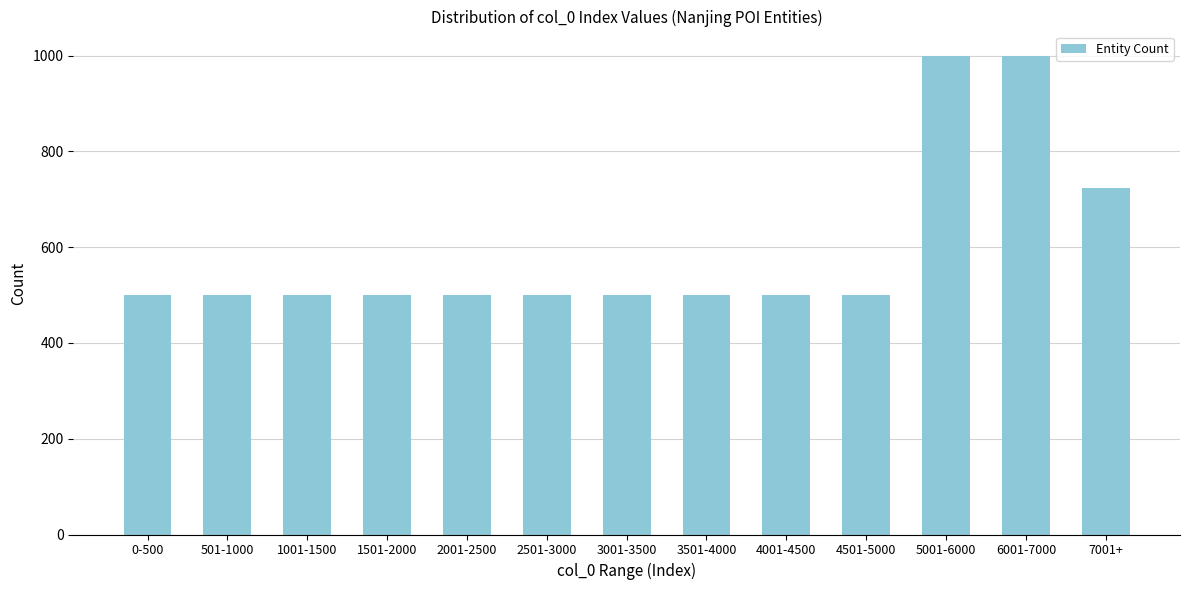

Reading left to right, what are all the values shown in this chart?

0-500=500	501-1000=500	1001-1500=500	1501-2000=500	2001-2500=500	2501-3000=500	3001-3500=500	3501-4000=500	4001-4500=500	4501-5000=500	5001-6000=1000	6001-7000=1000	7001+=724